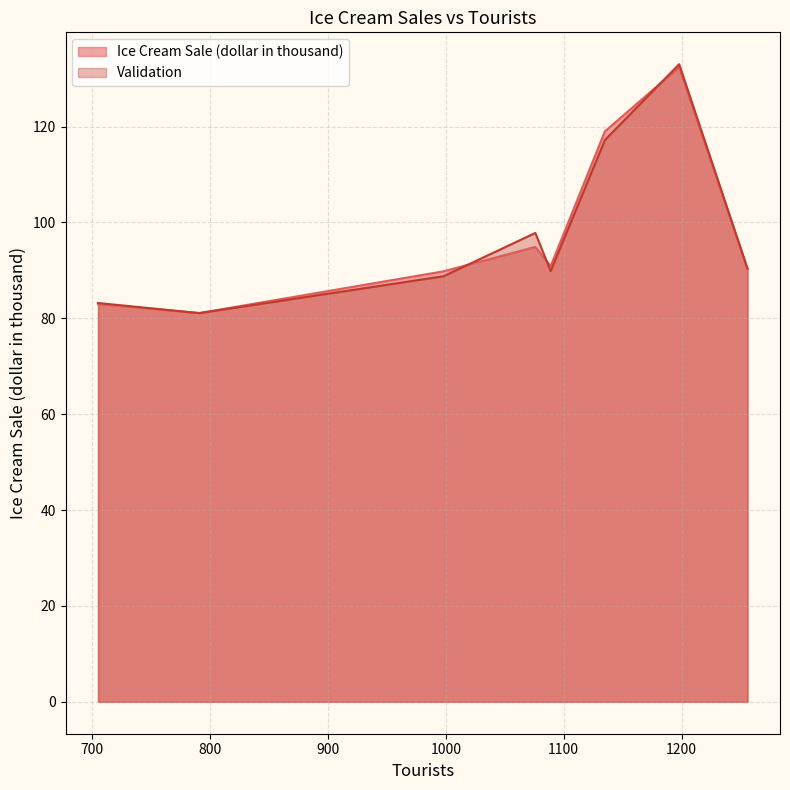

Rank the categories by Validation value from highest to lowest.

1198, 1135, 1076, 1256, 1089, 998, 705, 791